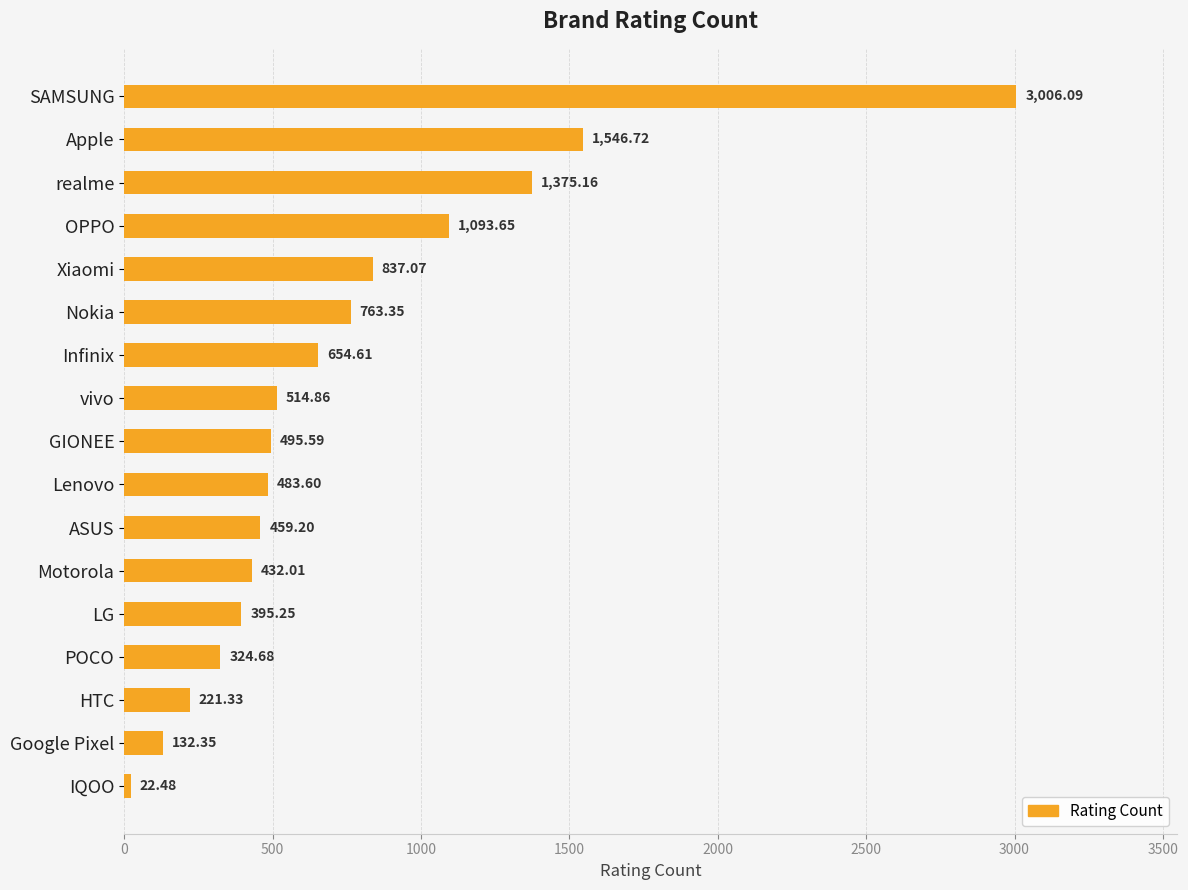

What is the average value?

750.5